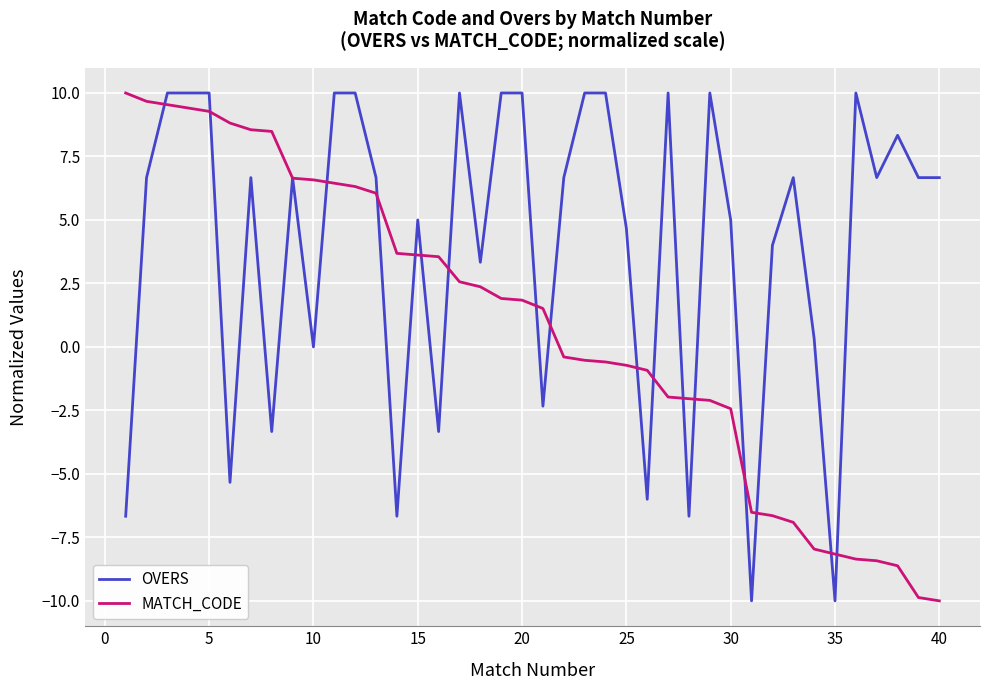

Rank the series by their average value, from highest to lowest.

OVERS, MATCH_CODE